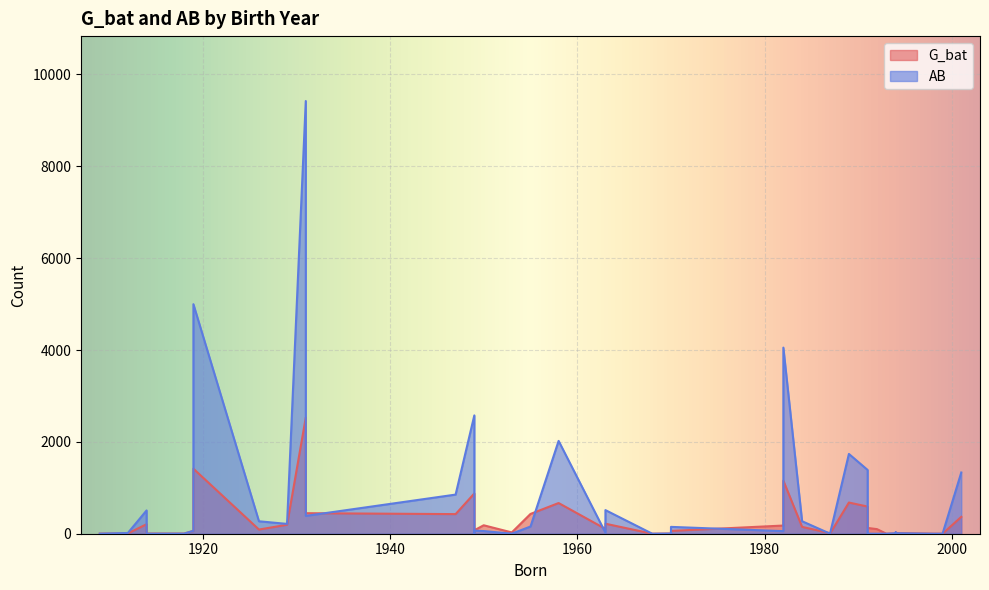

List the series in order of their overall mean, lowest first.

G_bat, AB